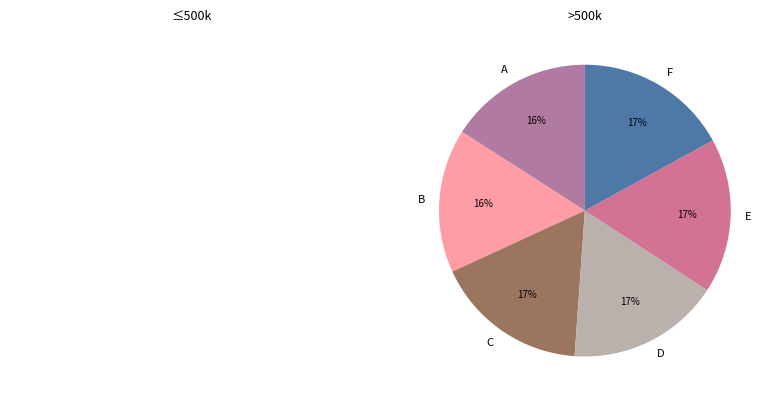

What is the ratio of the value at E to the value at F?

1.0